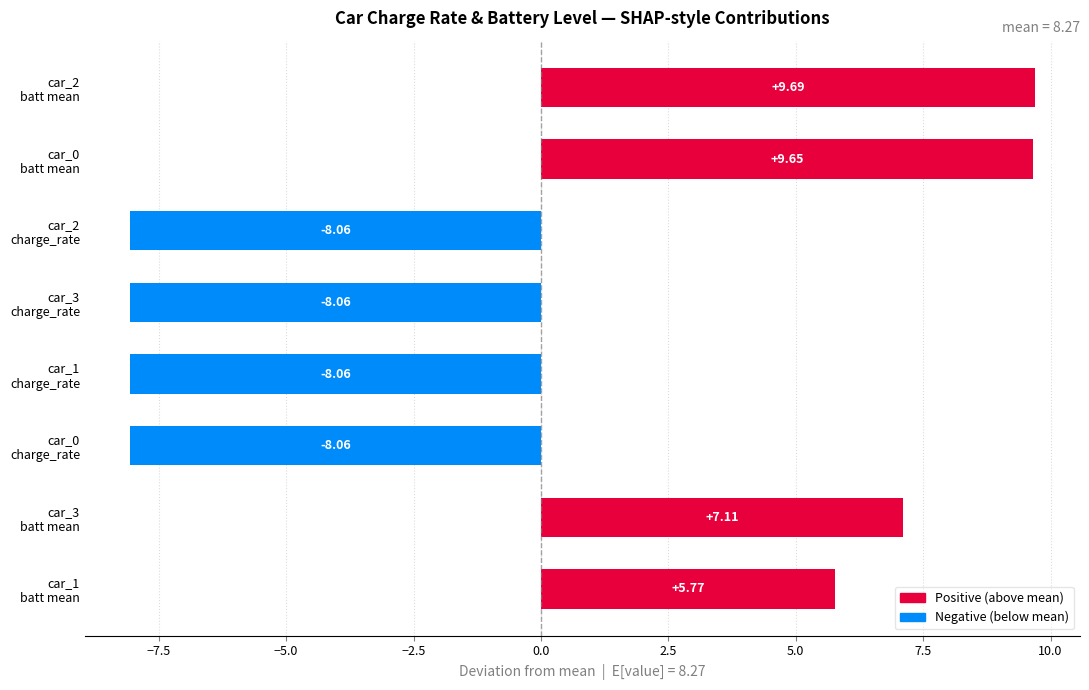

What is the difference between the second highest and second lowest values?

17.7